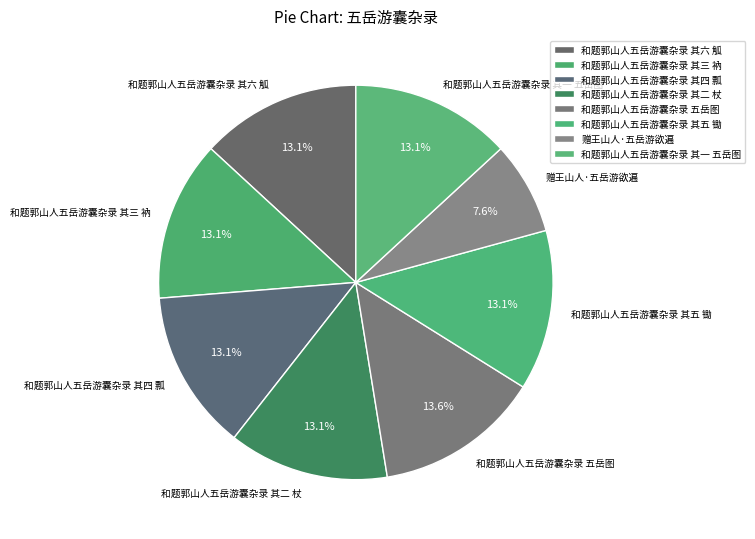

Is it true that 和题郭山人五岳游囊杂录 其二 杖 is 13% of the pie?

True